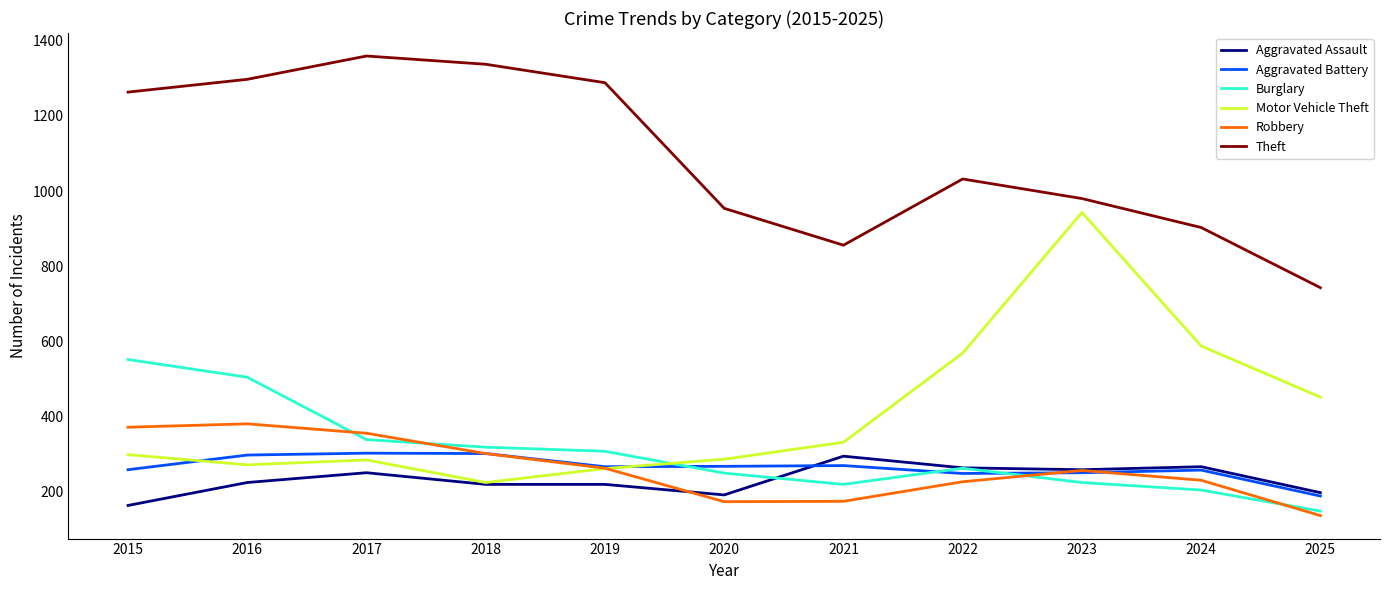

The value of Aggravated Battery at 2022 is 112. True or false?

False